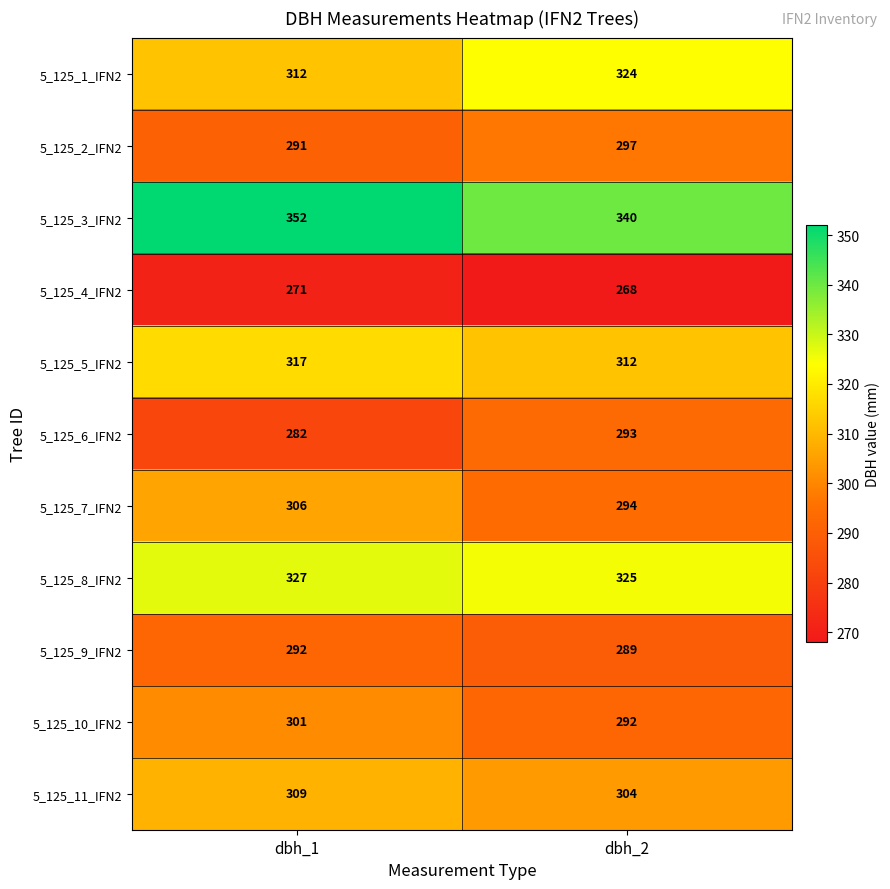

Reading right to left, extract all data points from this chart.

5_125_1_IFN2: dbh_2=324	dbh_1=312
5_125_2_IFN2: dbh_2=297	dbh_1=291
5_125_3_IFN2: dbh_2=340	dbh_1=352
5_125_4_IFN2: dbh_2=268	dbh_1=271
5_125_5_IFN2: dbh_2=312	dbh_1=317
5_125_6_IFN2: dbh_2=293	dbh_1=282
5_125_7_IFN2: dbh_2=294	dbh_1=306
5_125_8_IFN2: dbh_2=325	dbh_1=327
5_125_9_IFN2: dbh_2=289	dbh_1=292
5_125_10_IFN2: dbh_2=292	dbh_1=301
5_125_11_IFN2: dbh_2=304	dbh_1=309